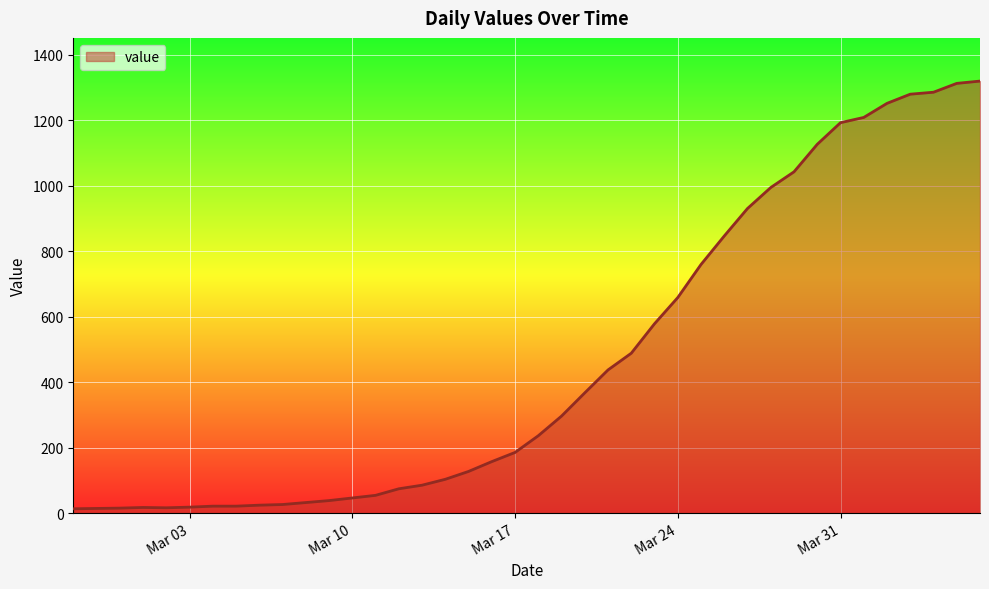

What is the greatest value displayed?

1319